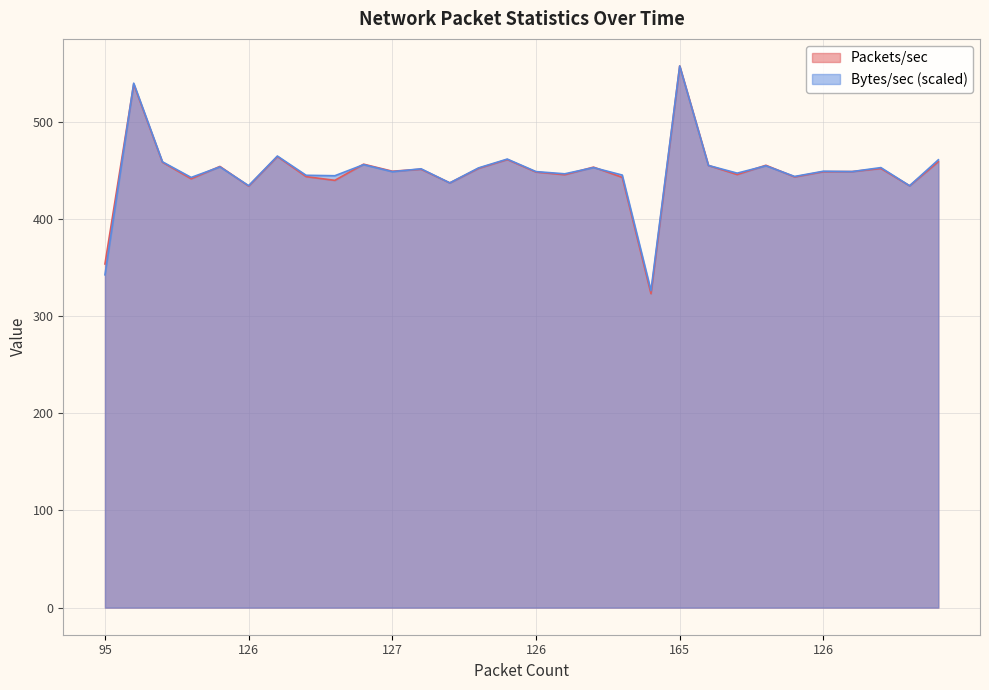

Which series ends up on top after the final intersection of Packets/sec and Bytes/sec_M?

Bytes/sec_M